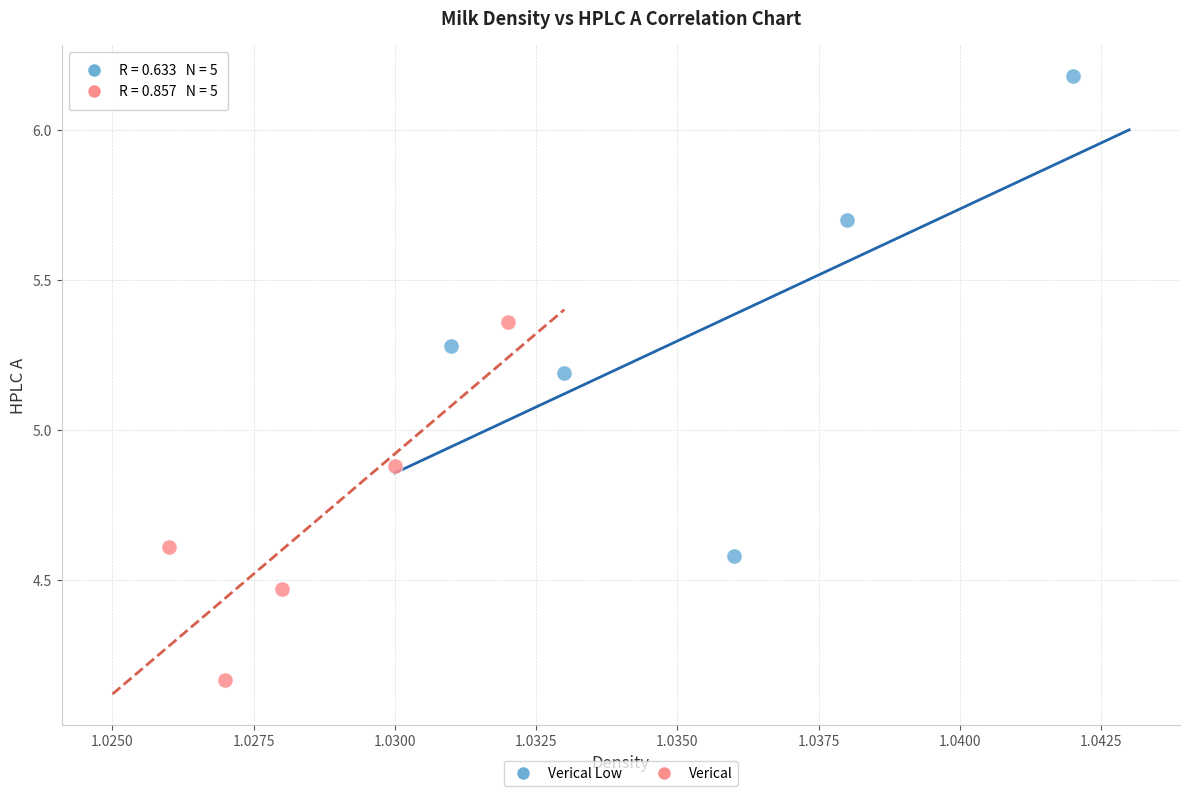

Which series contains the lowest Y value?

Verical